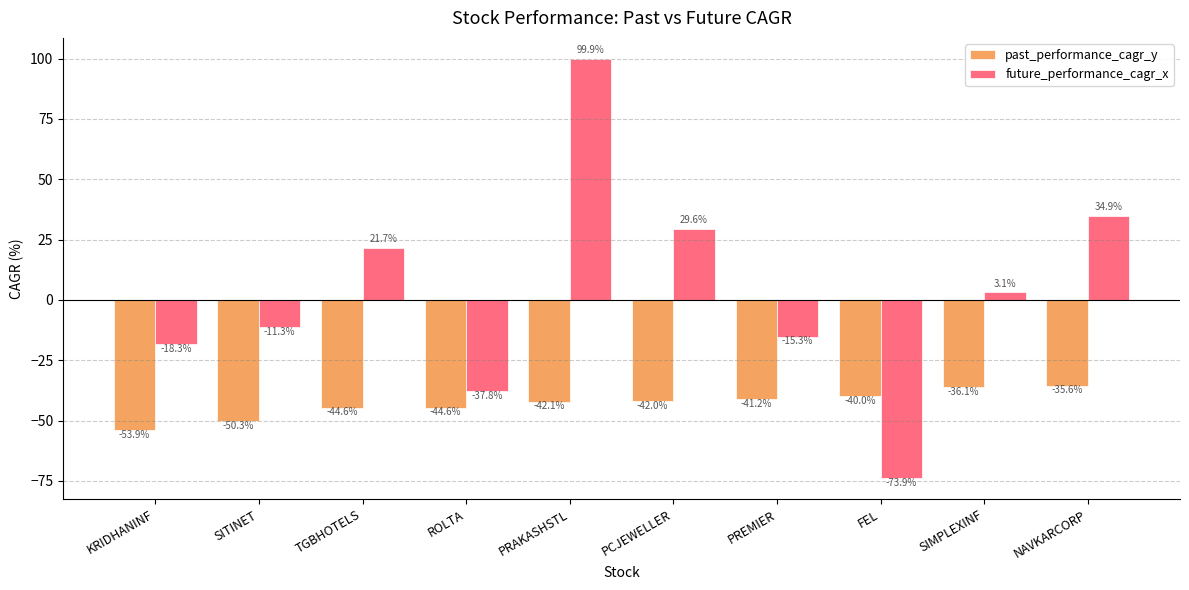

What is the difference between the past_performance_cagr_y values at NAVKARCORP and SIMPLEXINF?

0.5